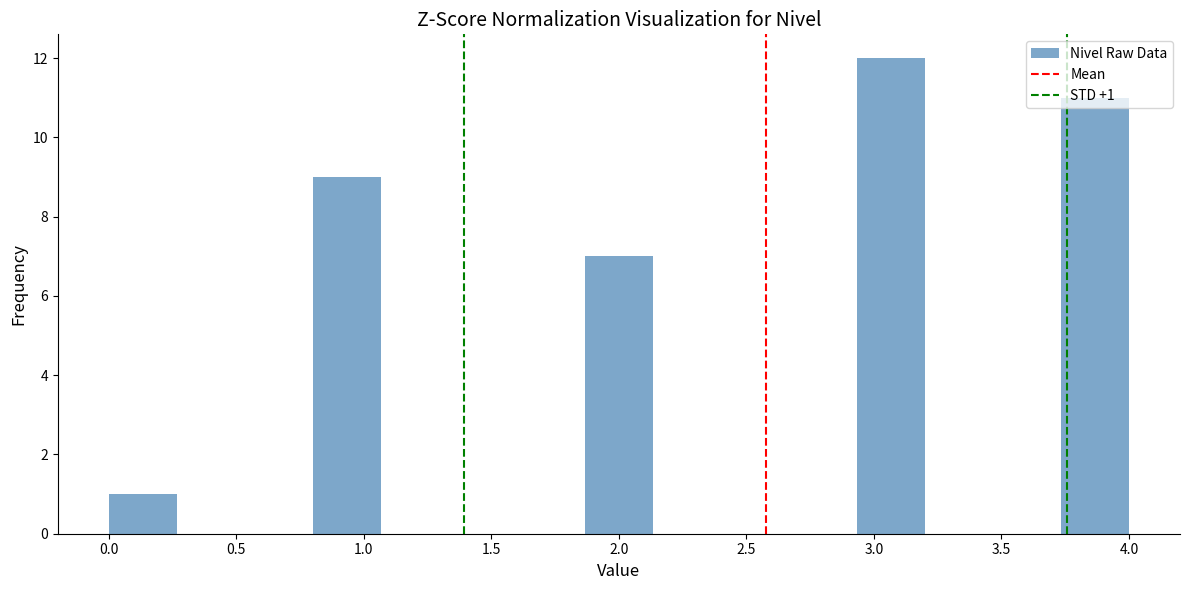

Over which range of the x-axis is the bar tallest?

2.95 to 3.20